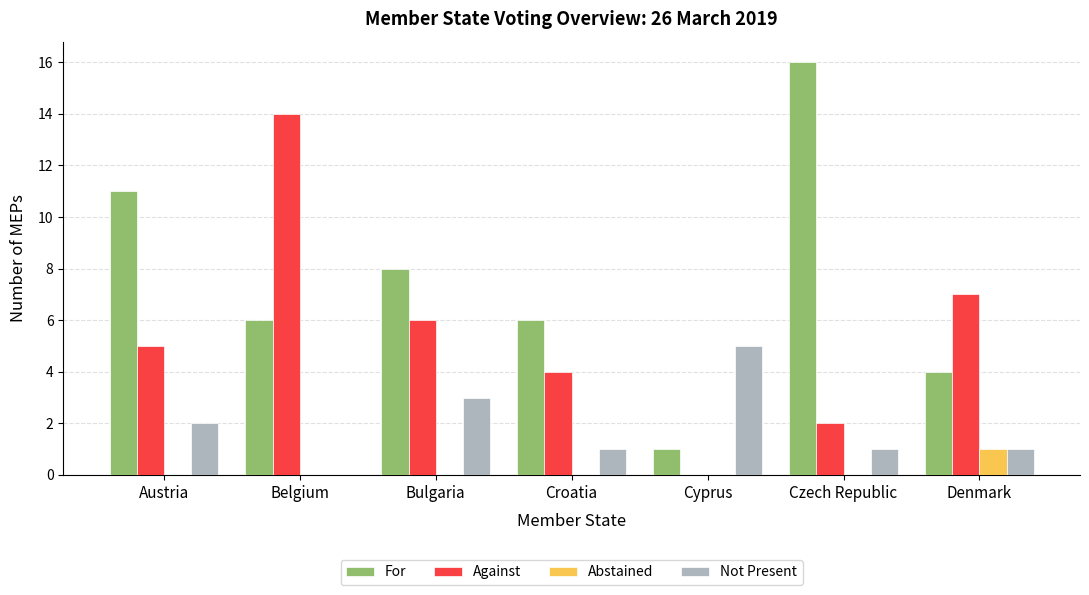

At which category is the sum across all series the highest?

Belgium